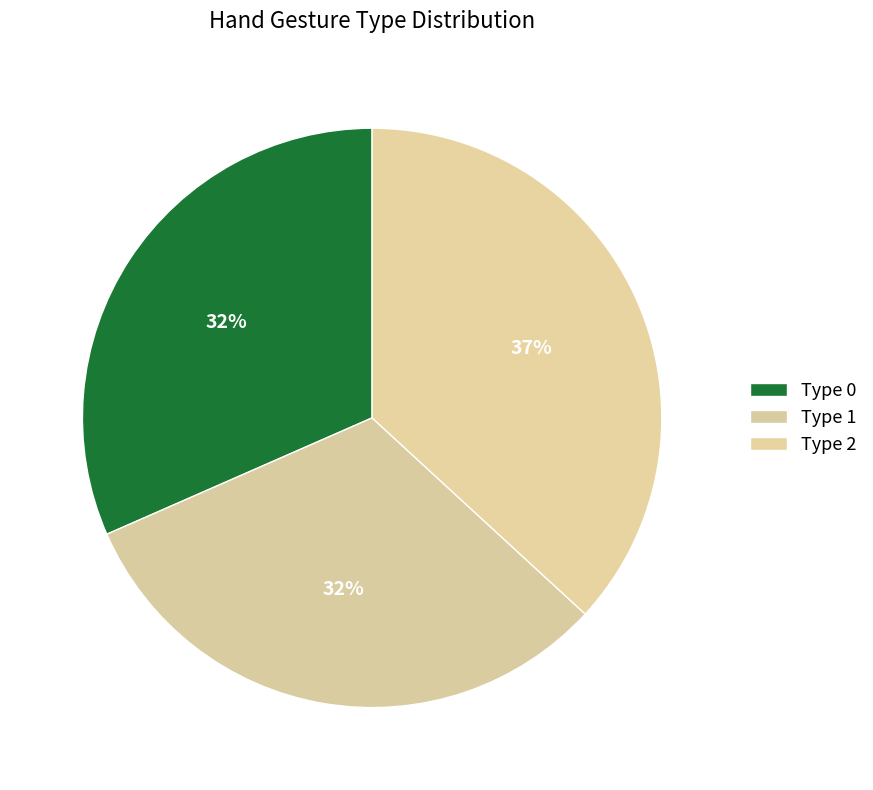

How many slices are in this pie chart?

3